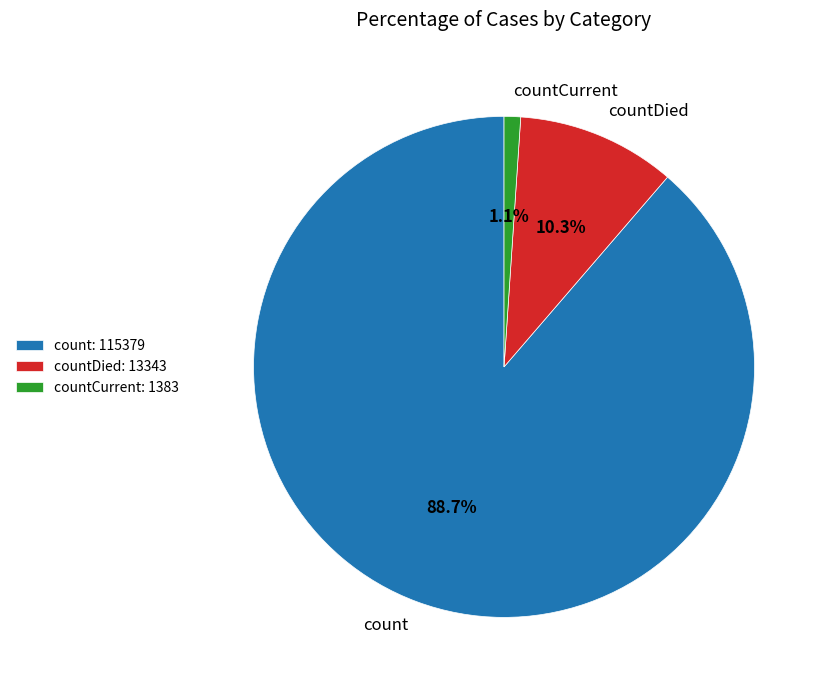

Which slice represents more than half of the pie?

count